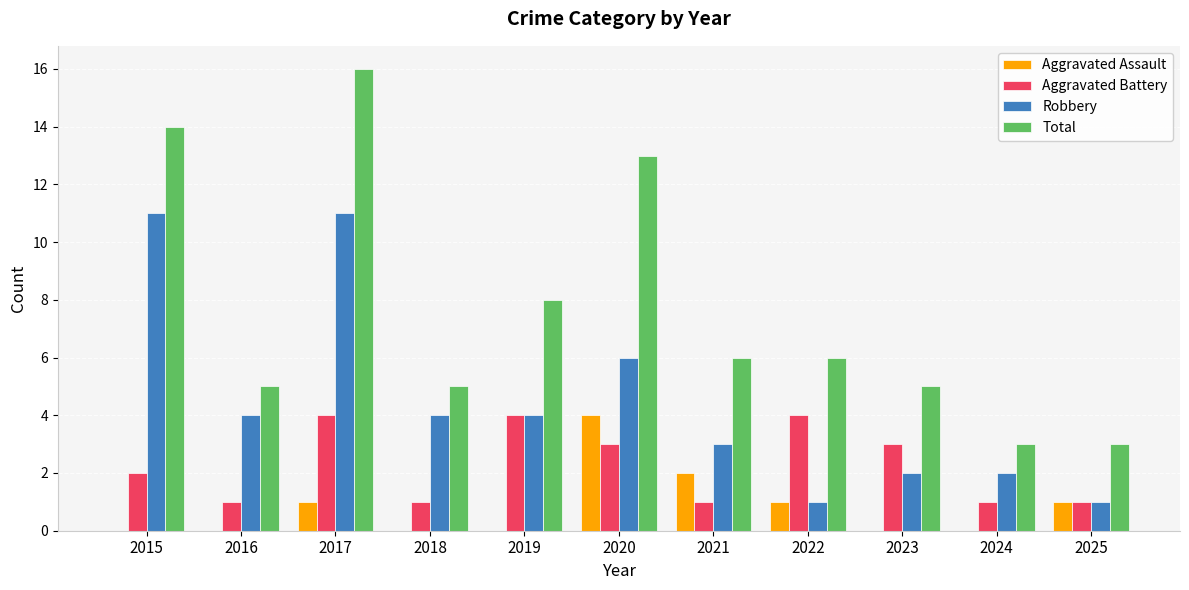

The Total series shows 3 at 2016. True or false?

False